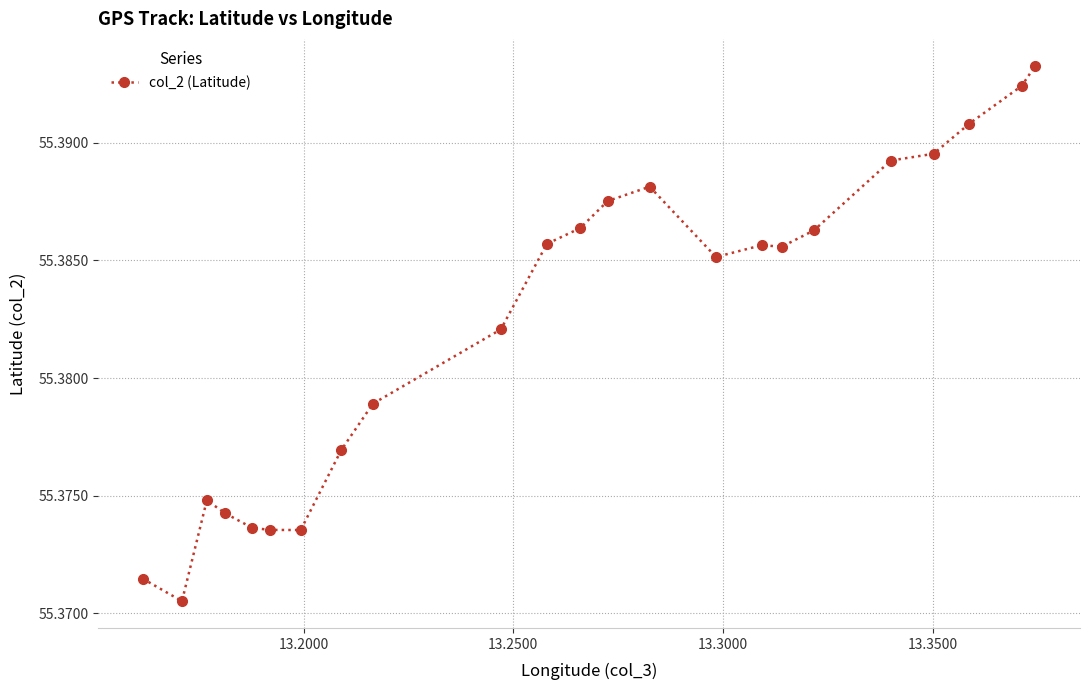

What is the sum of all values?

1273.8